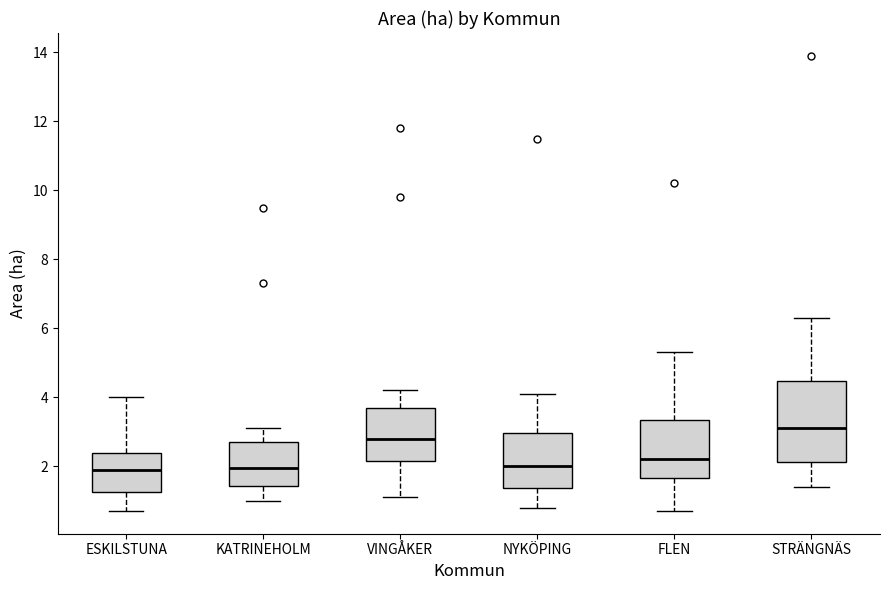

Reading left to right, read every box against the y-axis: the position of its median line, the range the box covers, and the ends of its whiskers. The values are not printed on the chart, so give them approximately, as read against the axis.

ESKILSTUNA: median 2.0, box 1.2 to 2.4, whiskers 0.8 to 4.0
KATRINEHOLM: median 2.0, box 1.4 to 2.8, whiskers 1.0 to 3.2
VINGÅKER: median 2.8, box 2.2 to 3.6, whiskers 1.2 to 4.2
NYKÖPING: median 2.0, box 1.4 to 3.0, whiskers 0.8 to 4.2
FLEN: median 2.2, box 1.6 to 3.4, whiskers 0.8 to 5.4
STRÄNGNÄS: median 3.2, box 2.2 to 4.4, whiskers 1.4 to 6.4